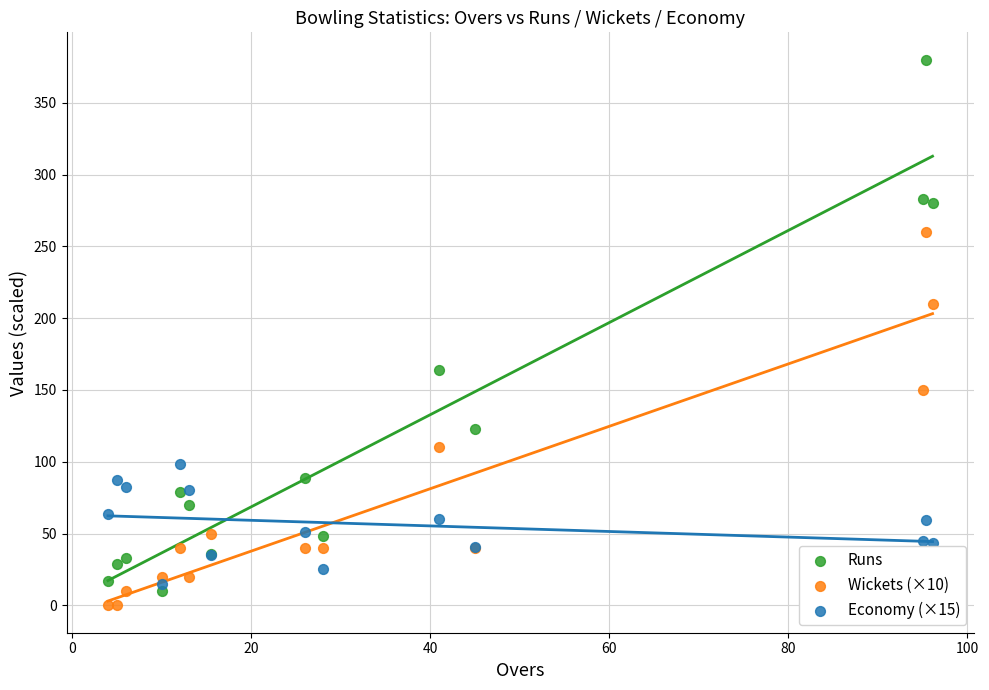

Which series has the widest spread of Y values?

Runs